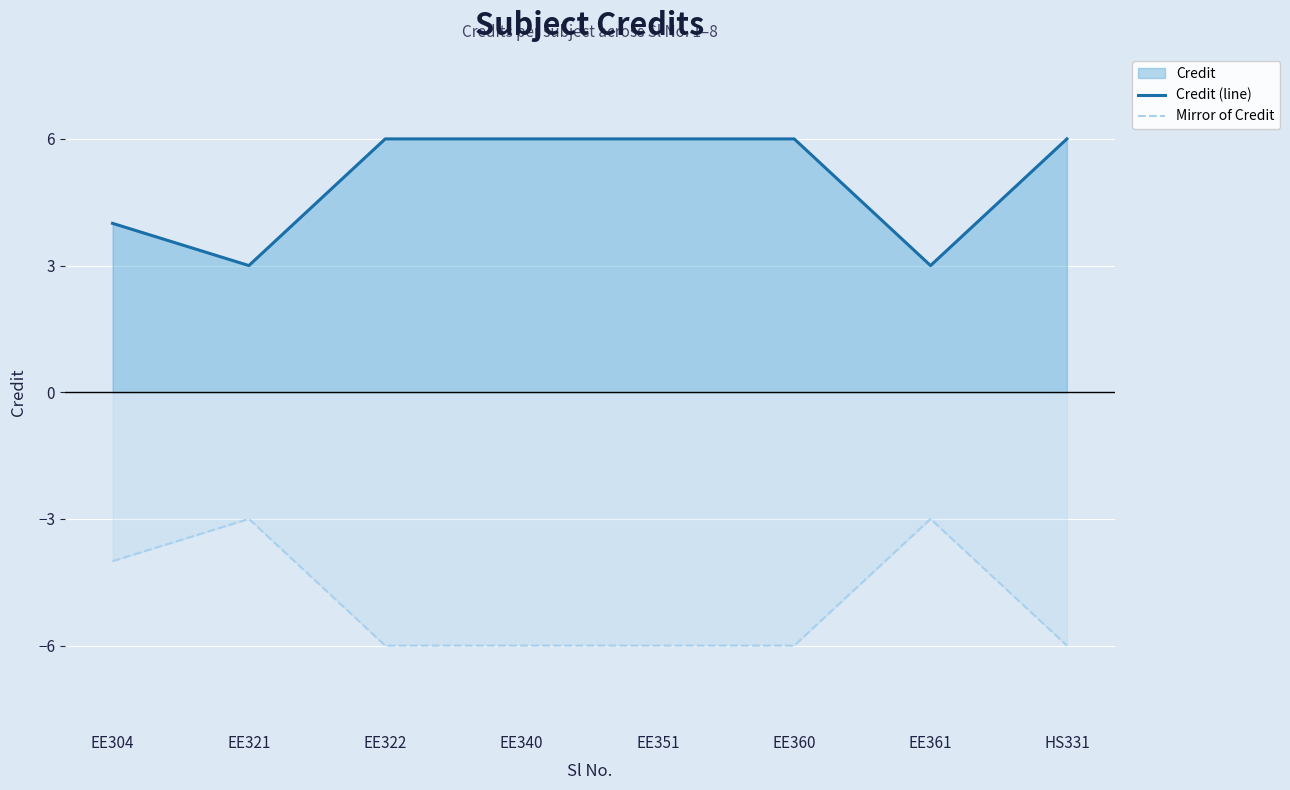

What is the average value of the Credit (line) series?

5